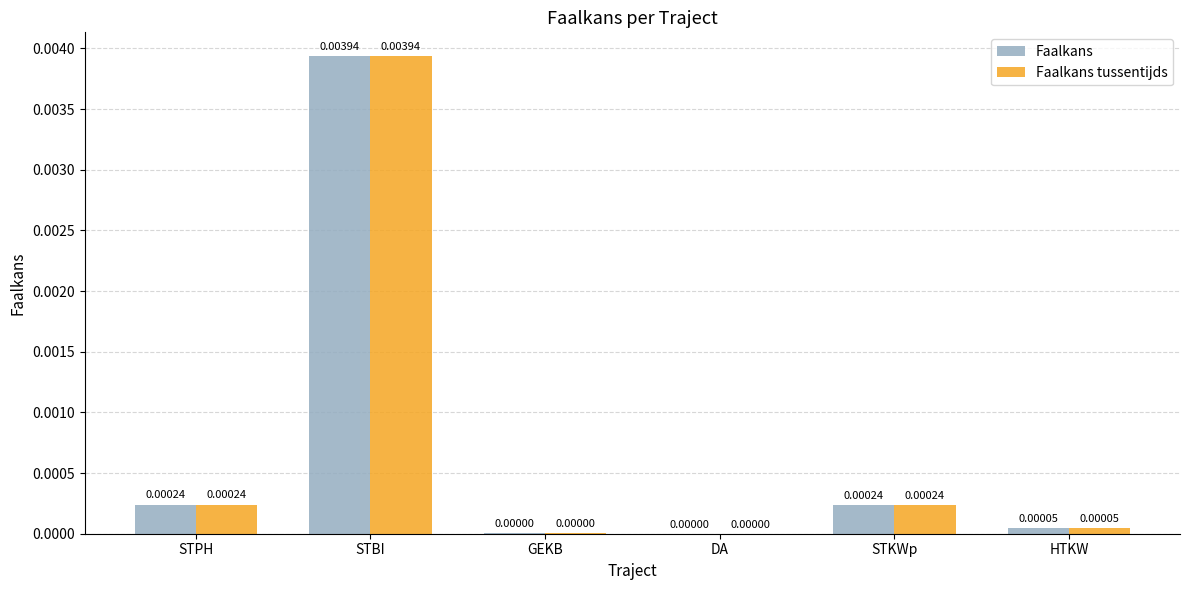

What are all the series names shown in the legend?

Faalkans, Faalkans tussentijds